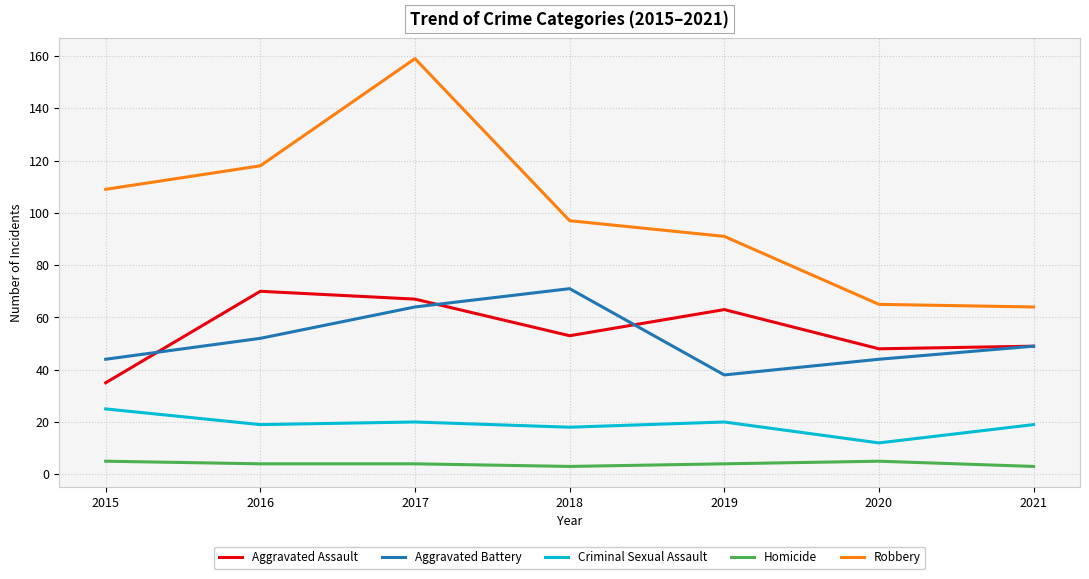

Does the chart display data point markers on the line(s)?

No